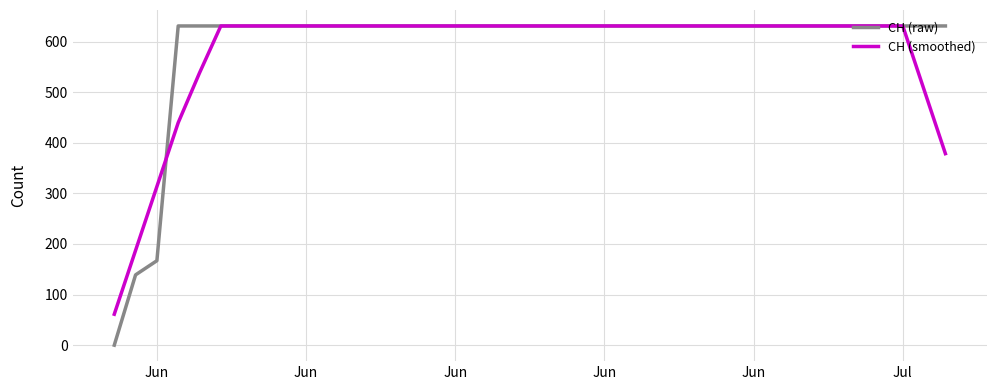

What is the greatest value displayed?

631.0